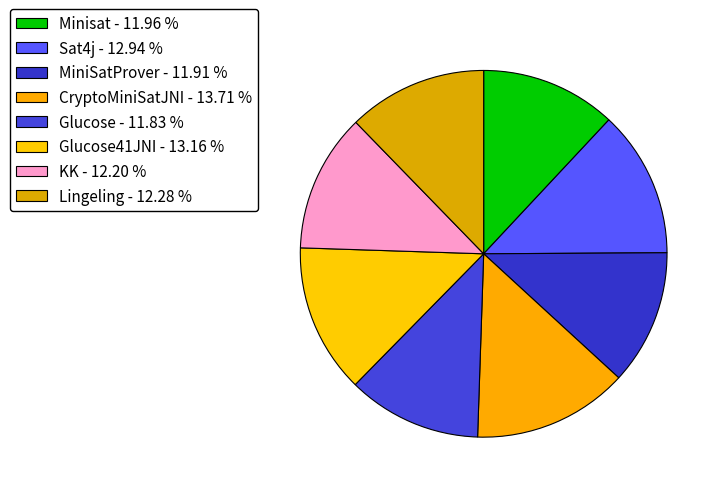

Which category has the smallest portion of the pie?

Glucose